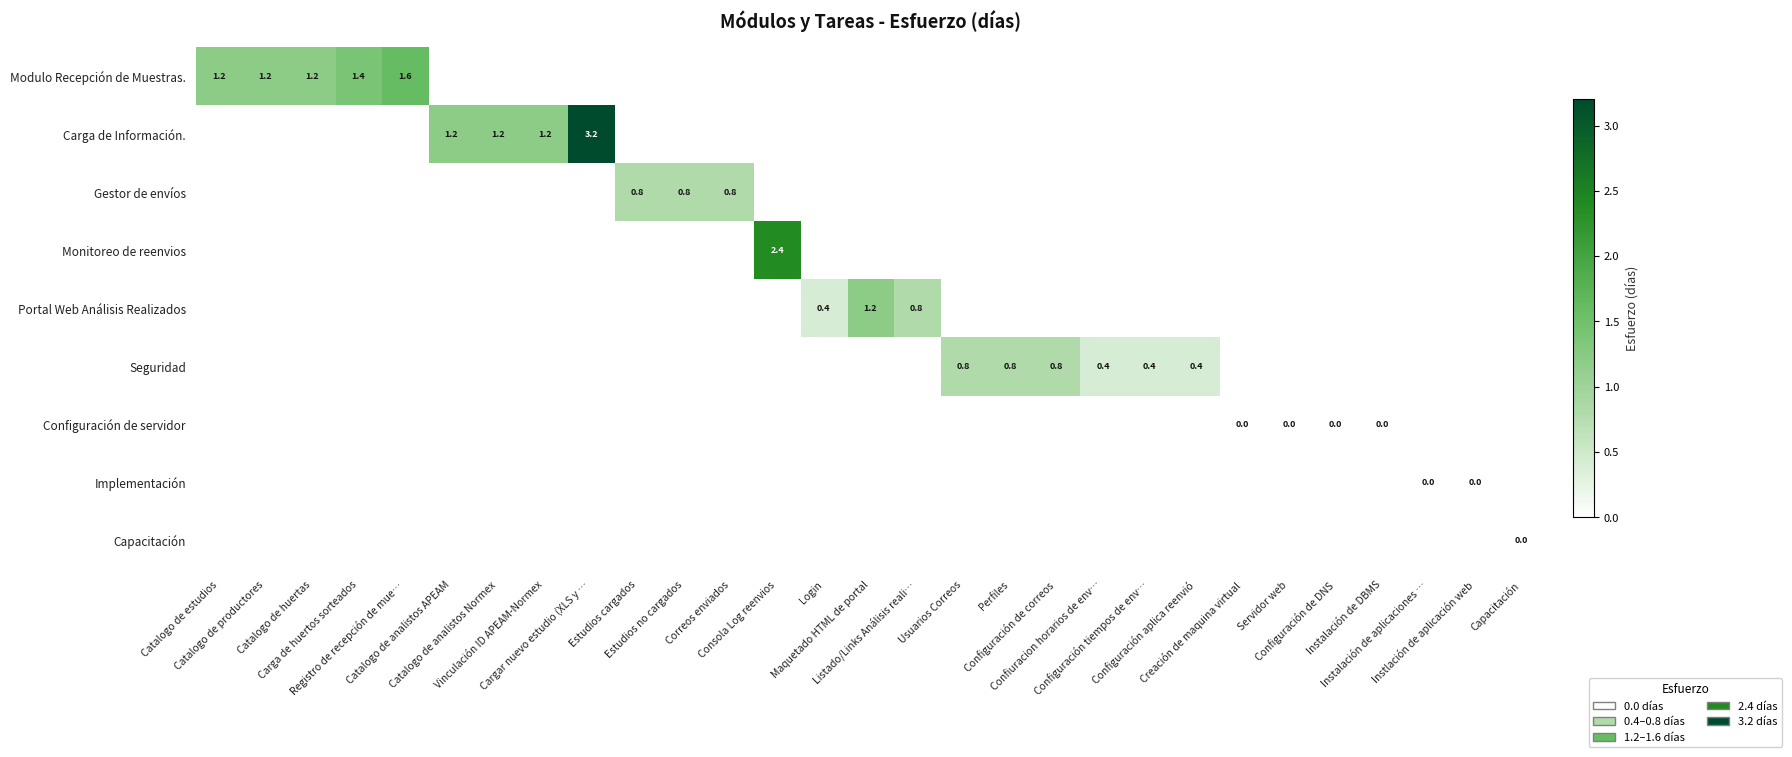

What is the maximum value shown in the chart?

3.2